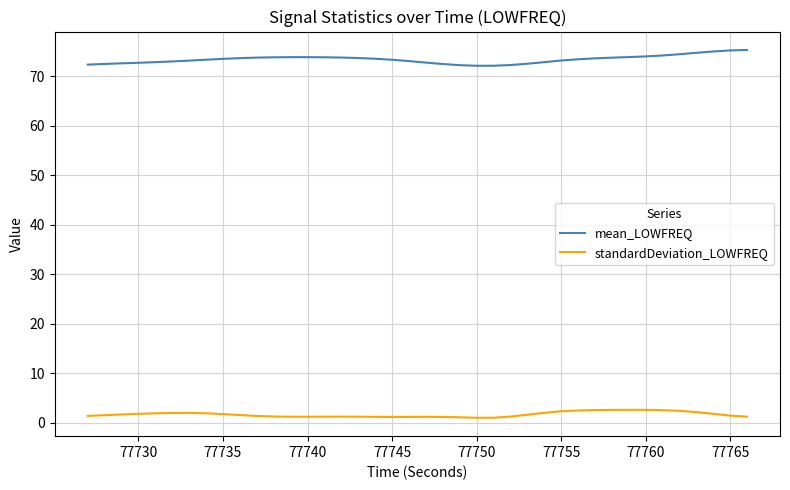

True or false: standardDeviation_LOWFREQ and mean_LOWFREQ intersect in this chart.

False